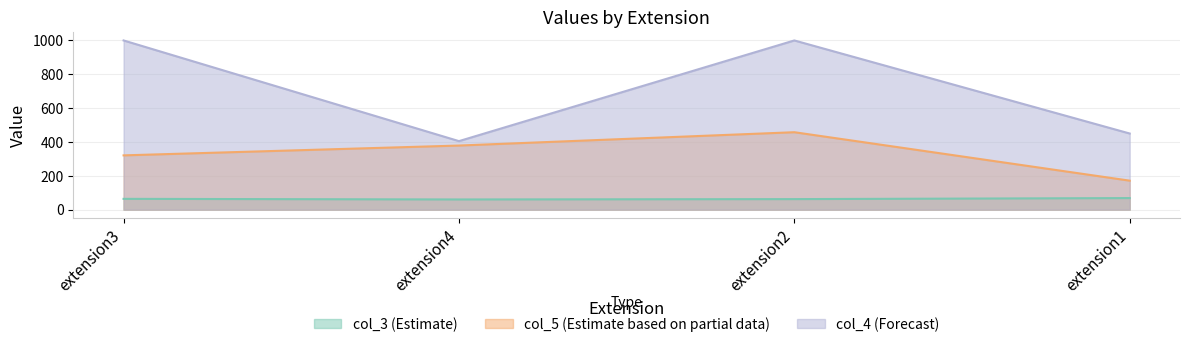

Which category has the highest value across all series?

extension3